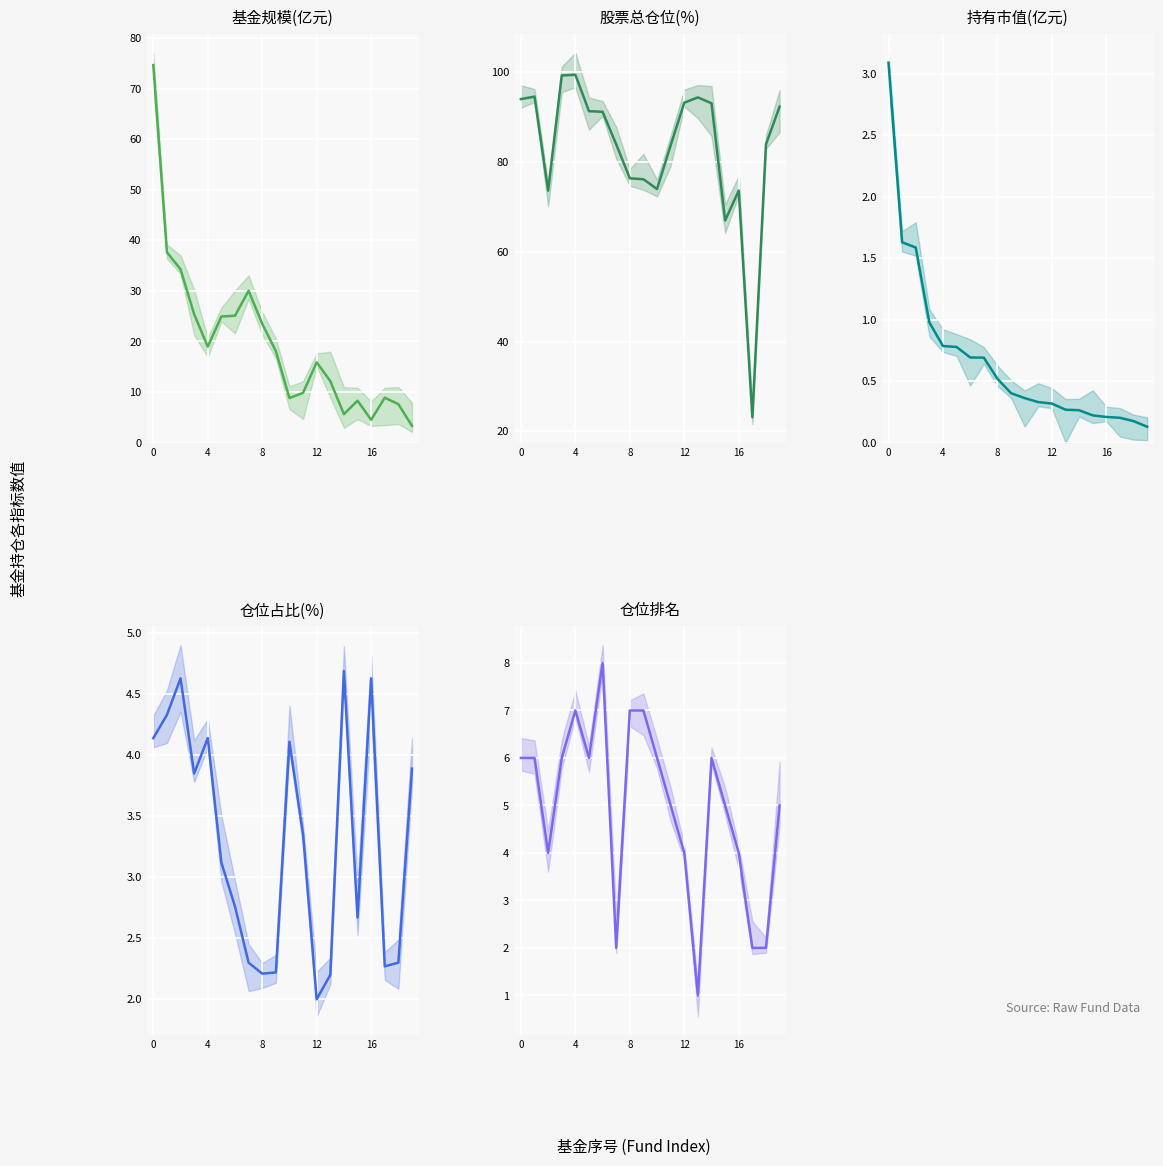

How many lines are shown in the chart?

5